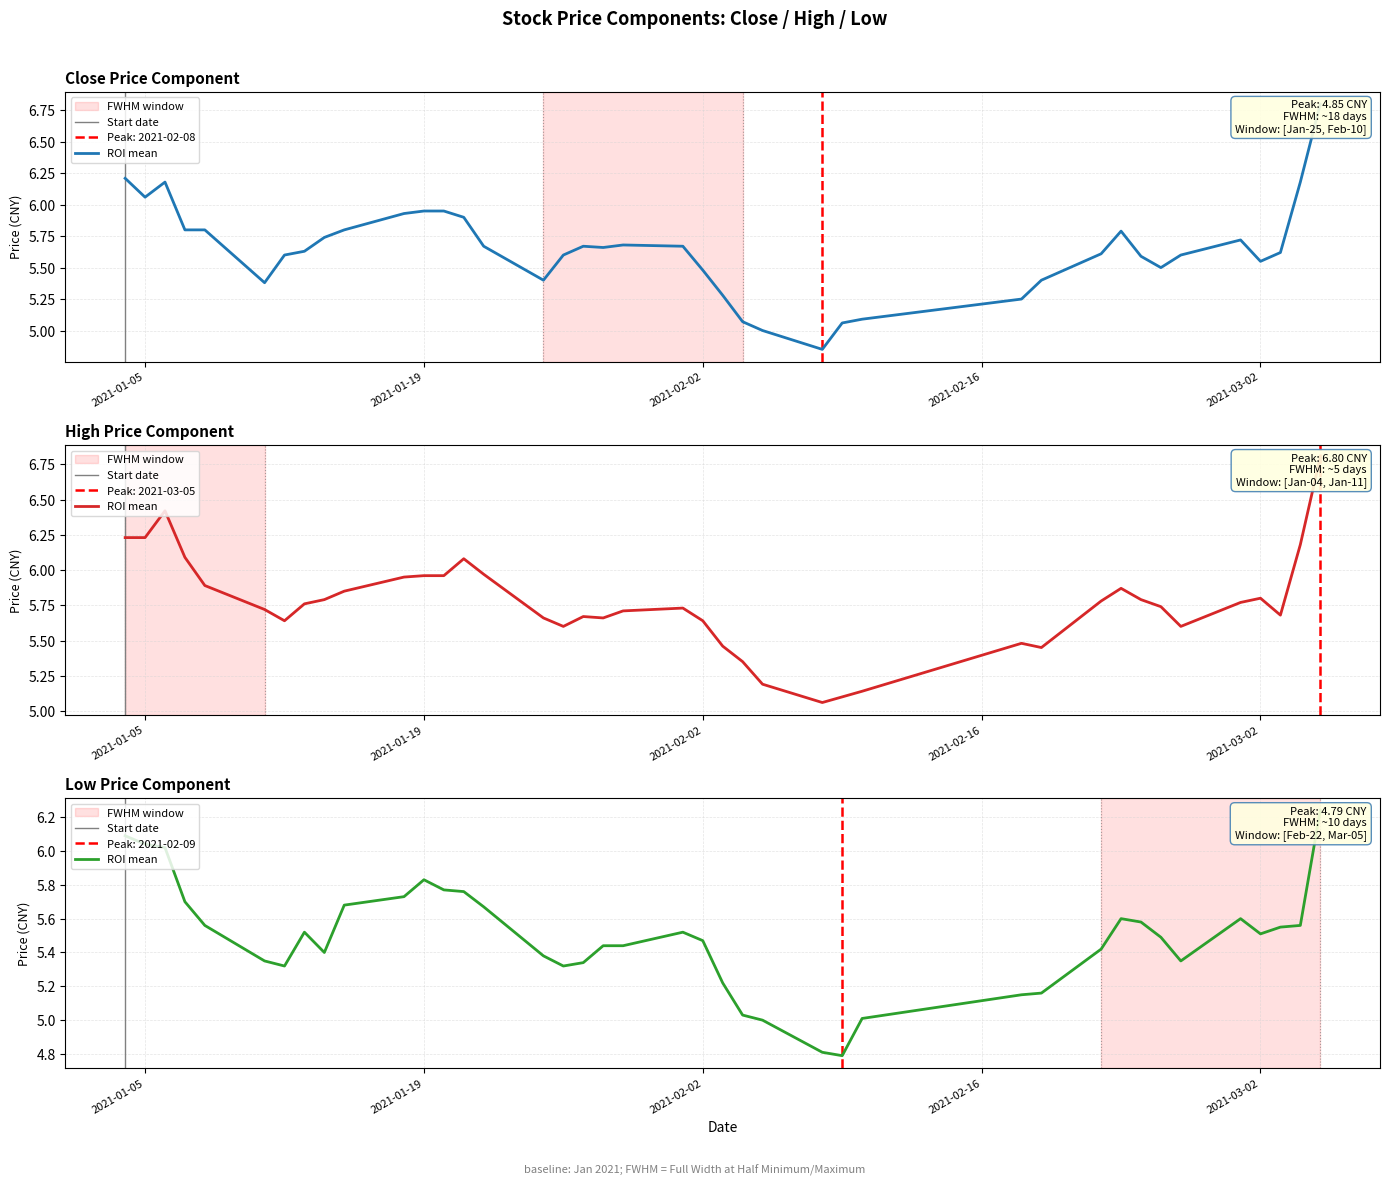

What is the minimum value shown in the chart?

4.8